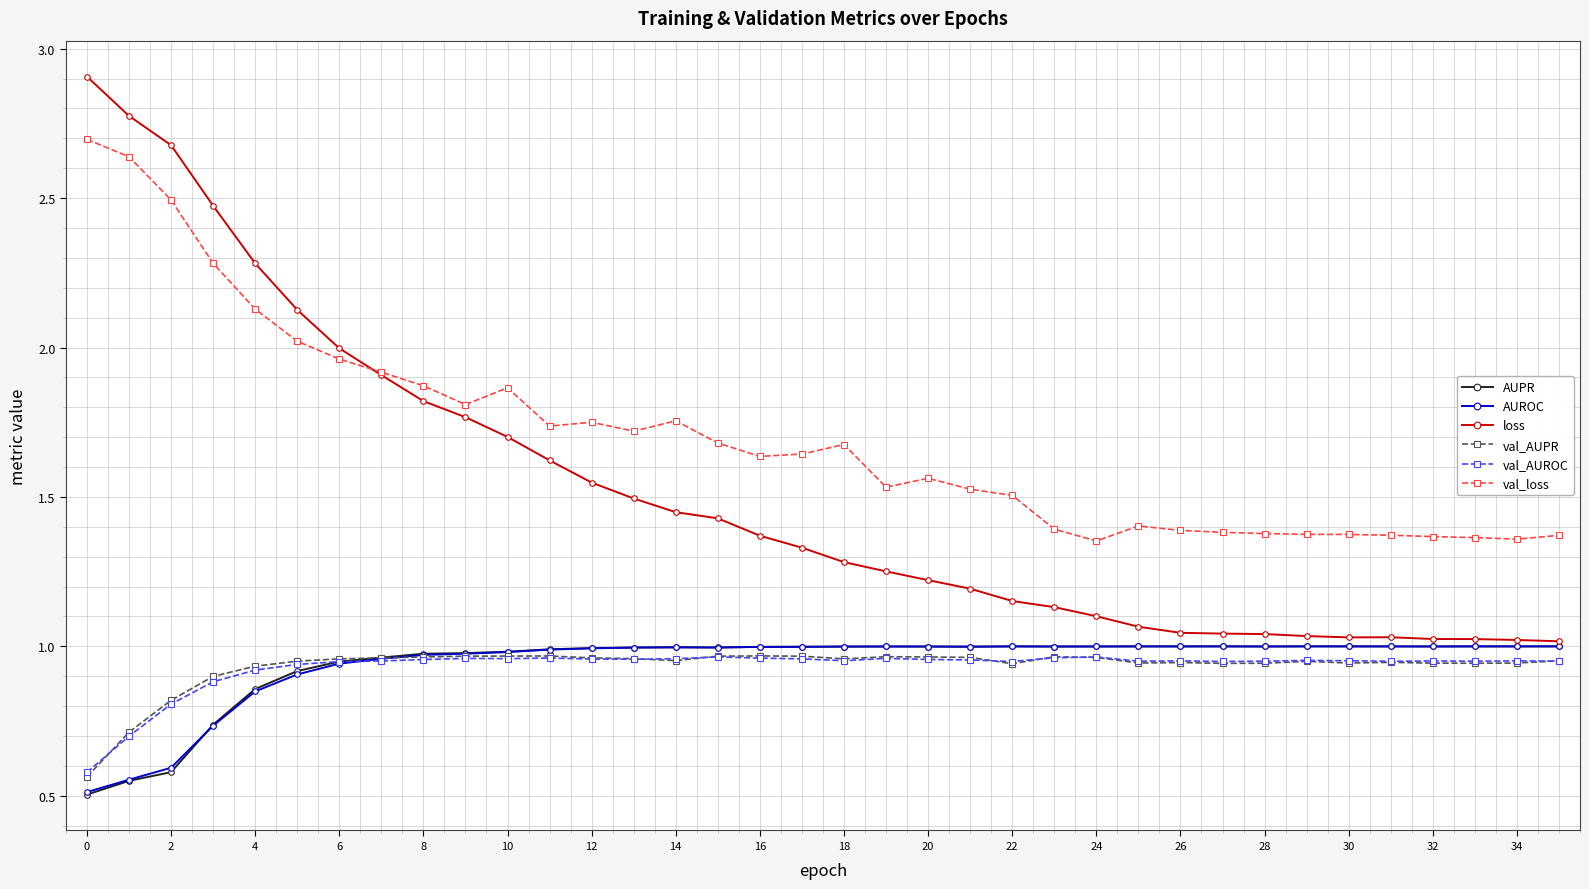

Which series has the largest range (max minus min)?

loss